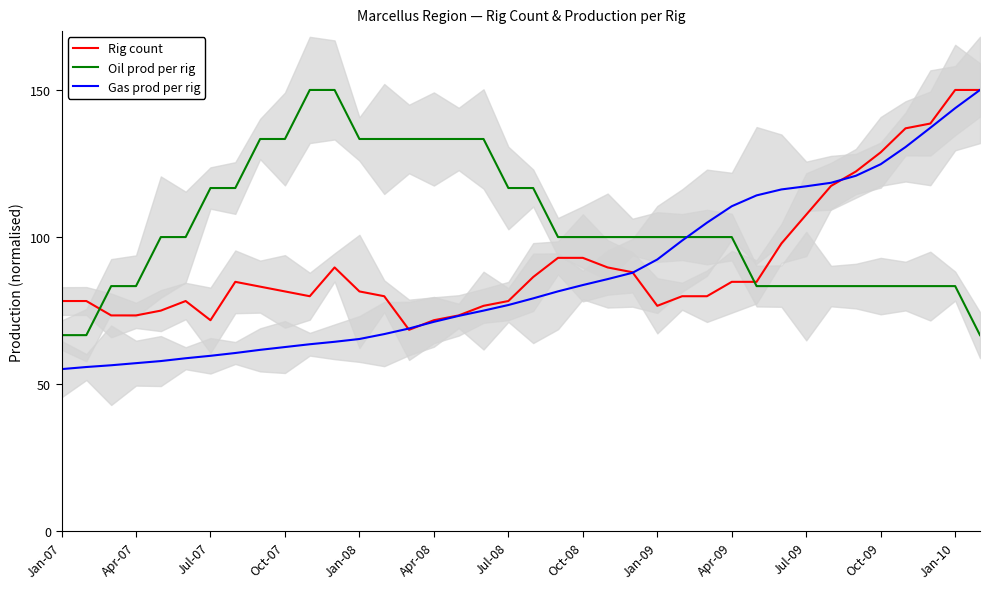

True or false: Gas prod per rig has more than 0 interior local peaks.

False